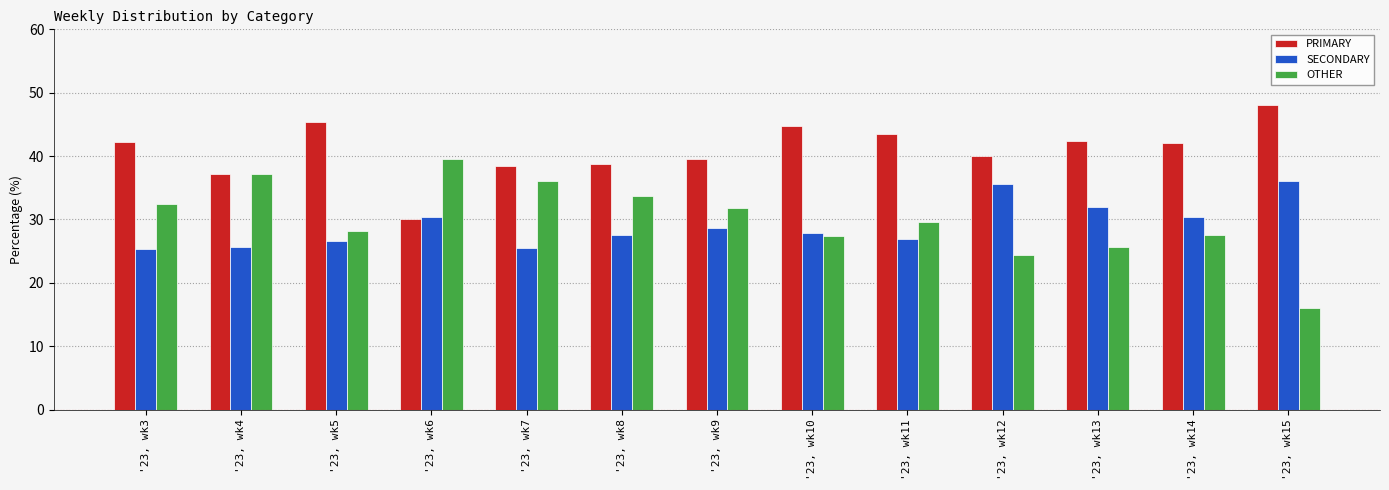

Which category has the highest value across all series?

'23, wk15